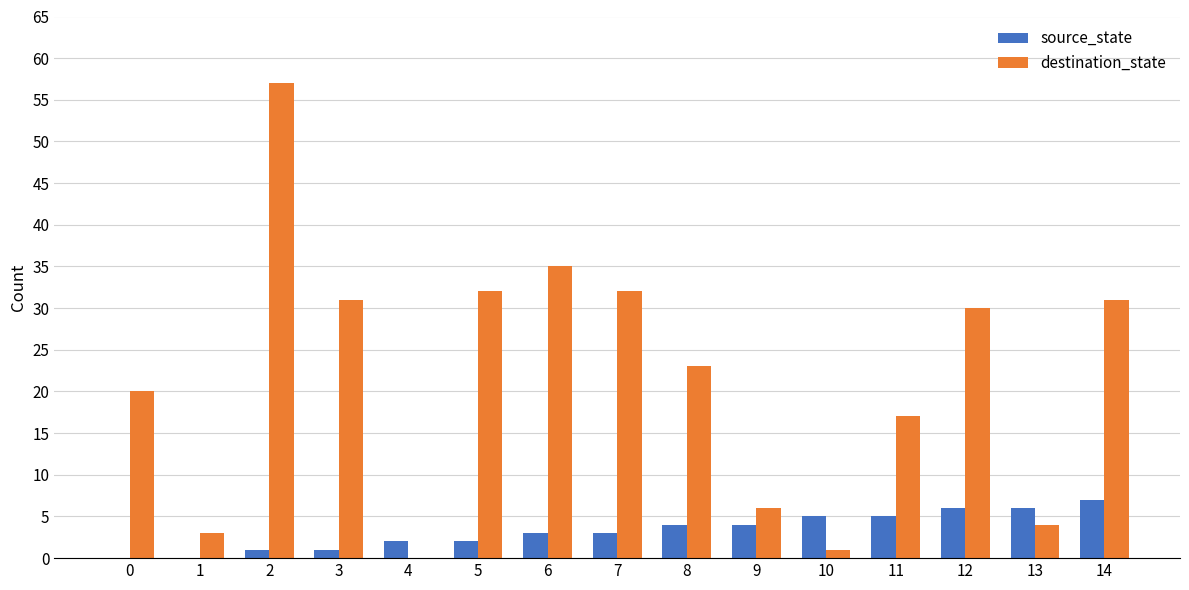

Which series has the largest total across all categories?

destination_state